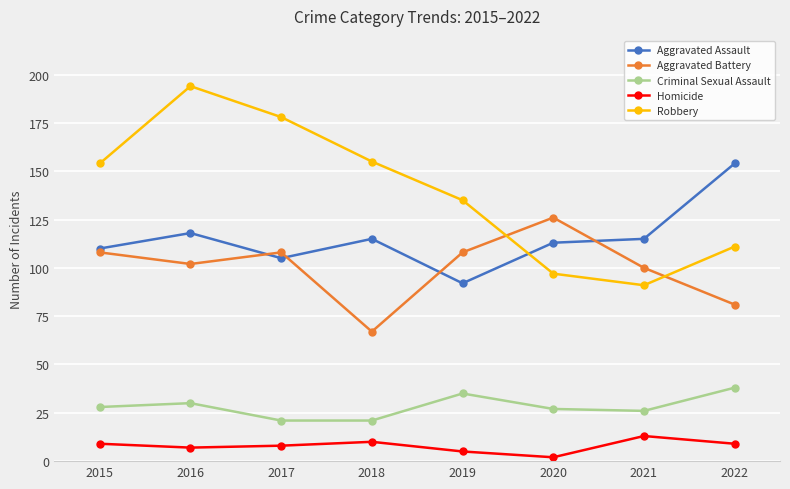

Which series has the largest total across all categories?

Robbery